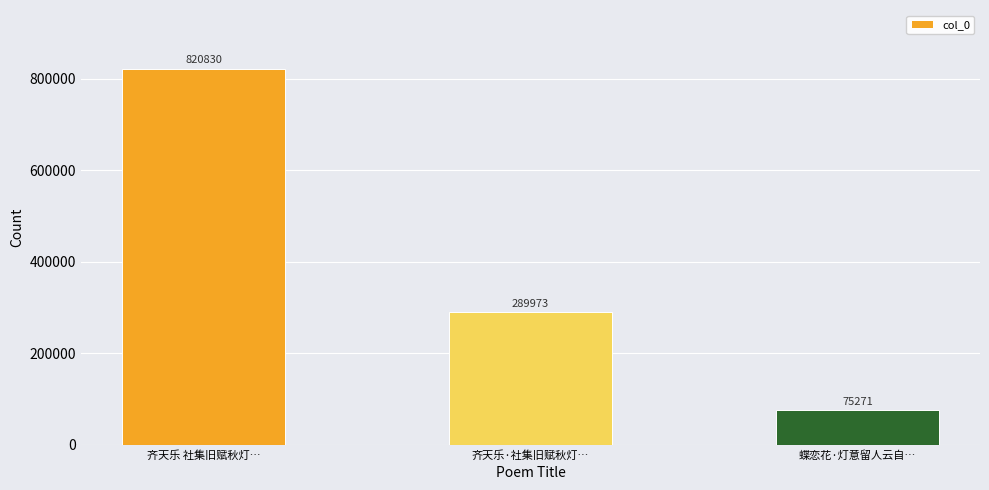

How many values are between 75271 and 820830?

3